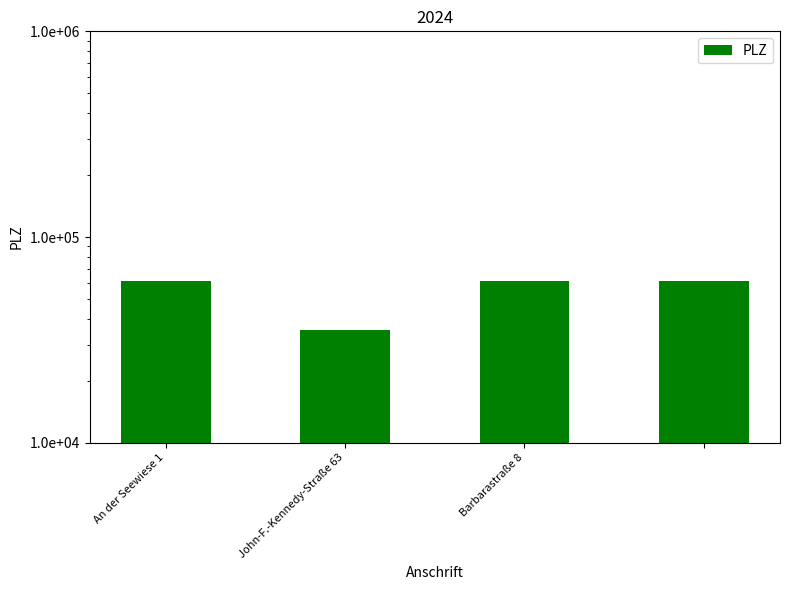

Reading left to right, what are all the values shown in this chart?

61169	35510	61169	61231